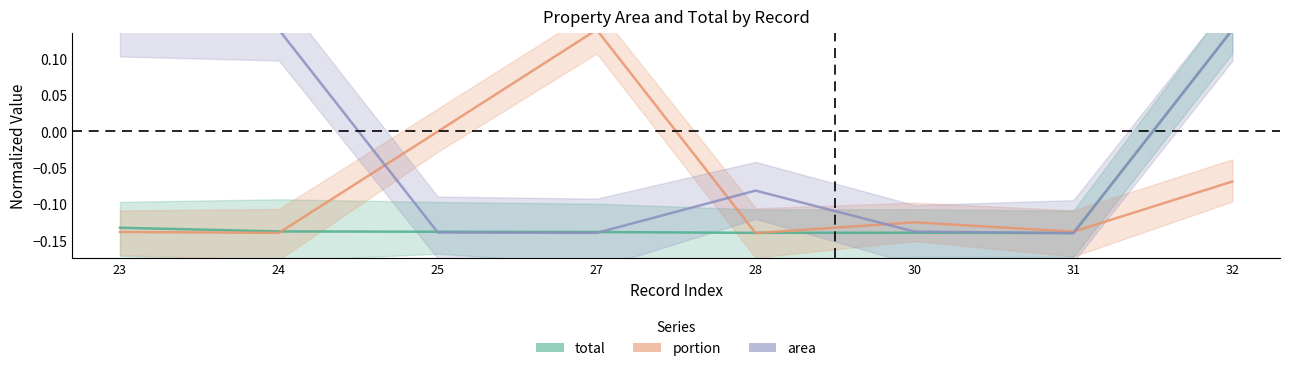

Between 27 and 24, which is larger?

24